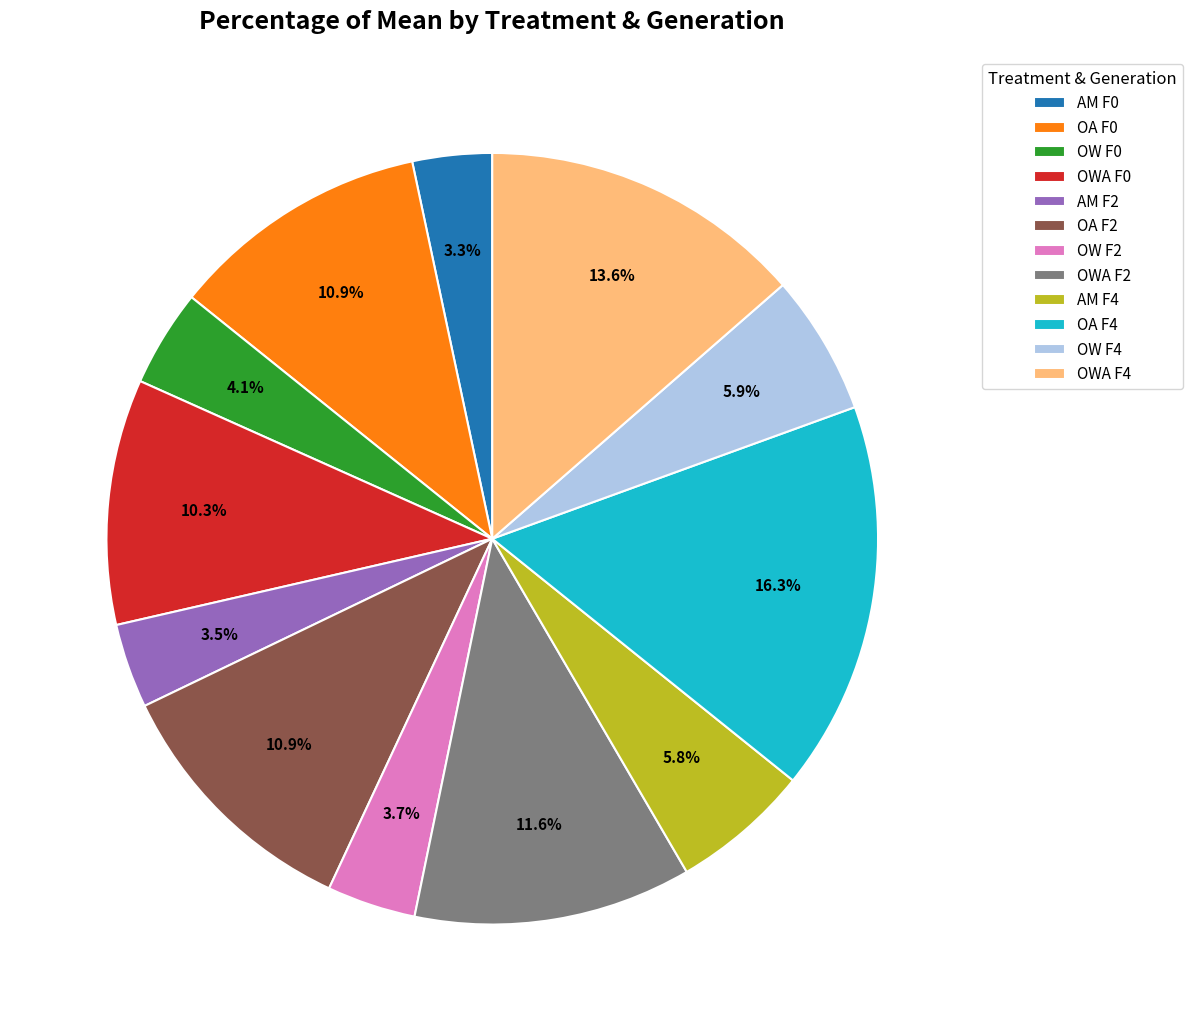

The OW F2 slice represents 4% of the pie. True or false?

True